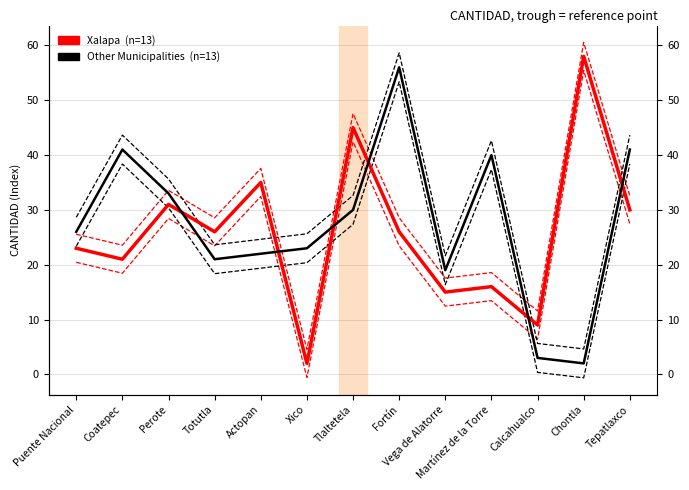

Reading right to left, transcribe all the data shown in this chart.

Xalapa: Tepatlaxco=30	Chontla=58	Calcahualco=9	Martínez de la Torre=16	Vega de Alatorre=15	Fortín=26	Tlaltetela=45	Xico=2	Actopan=35	Totutla=26	Perote=31	Coatepec=21	Puente Nacional=23
Other Municipalities: Tepatlaxco=41	Chontla=2	Calcahualco=3	Martínez de la Torre=40	Vega de Alatorre=19	Fortín=56	Tlaltetela=30	Xico=23	Actopan=22	Totutla=21	Perote=33	Coatepec=41	Puente Nacional=26